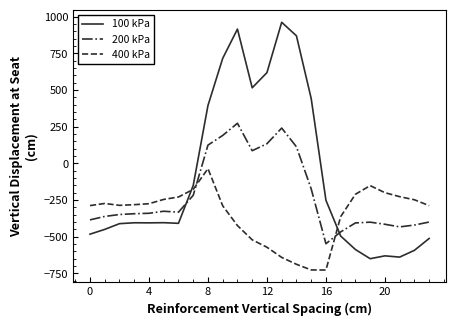

What is the difference between the maximum and minimum values in the 400 kPa series?

691.3